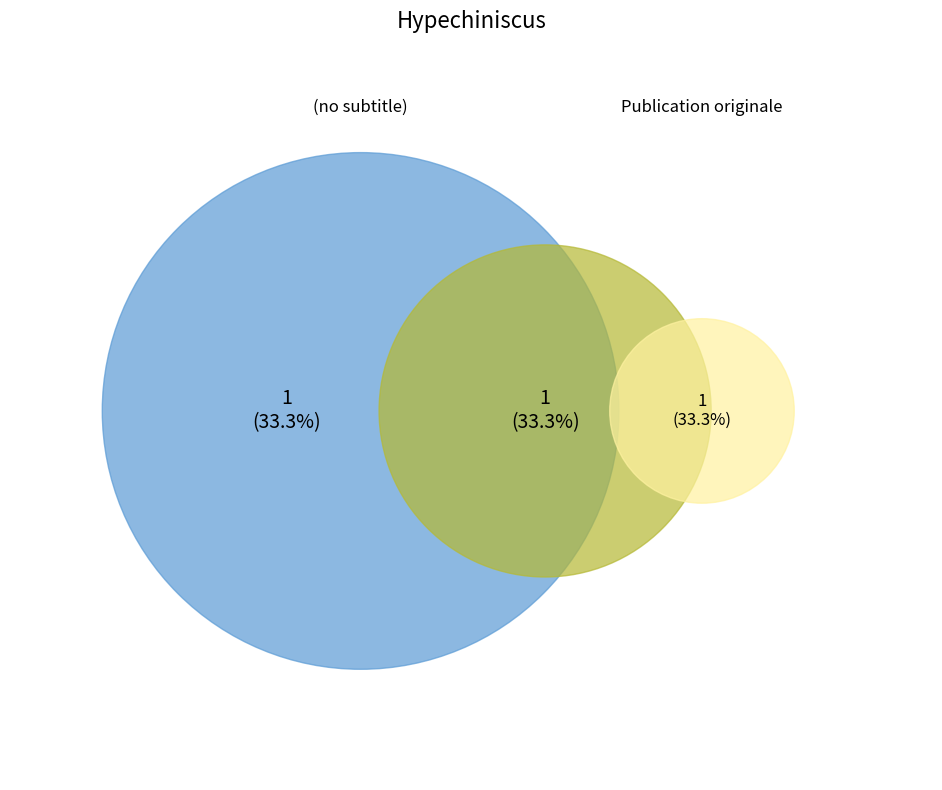

How many slices are in this pie chart?

3